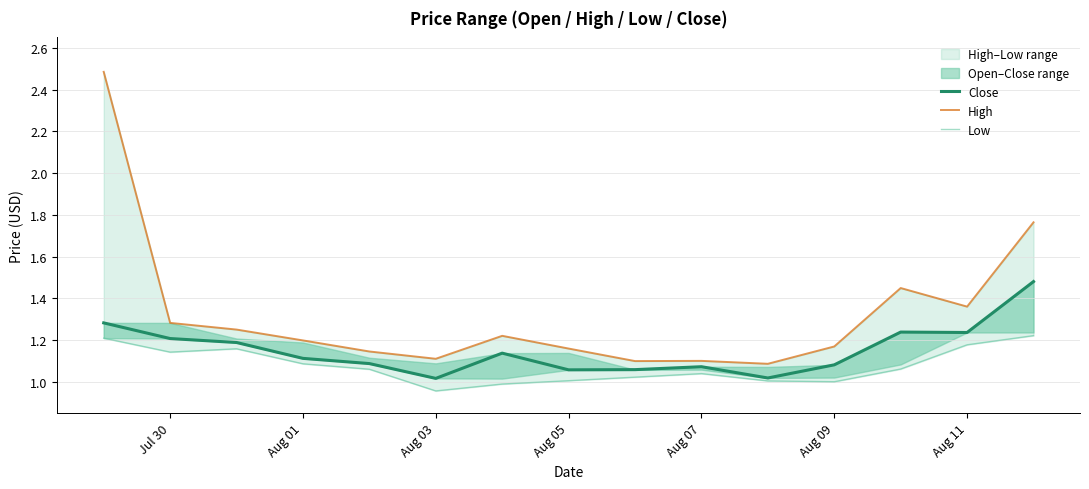

List the series in order of their overall mean, highest first.

High, Close, Low